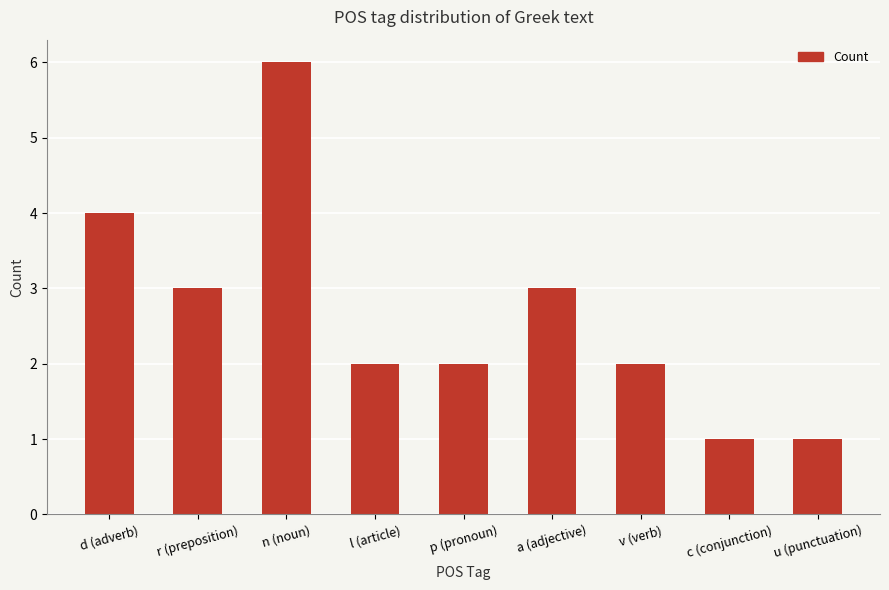

Does the chart contain stacked bars?

No